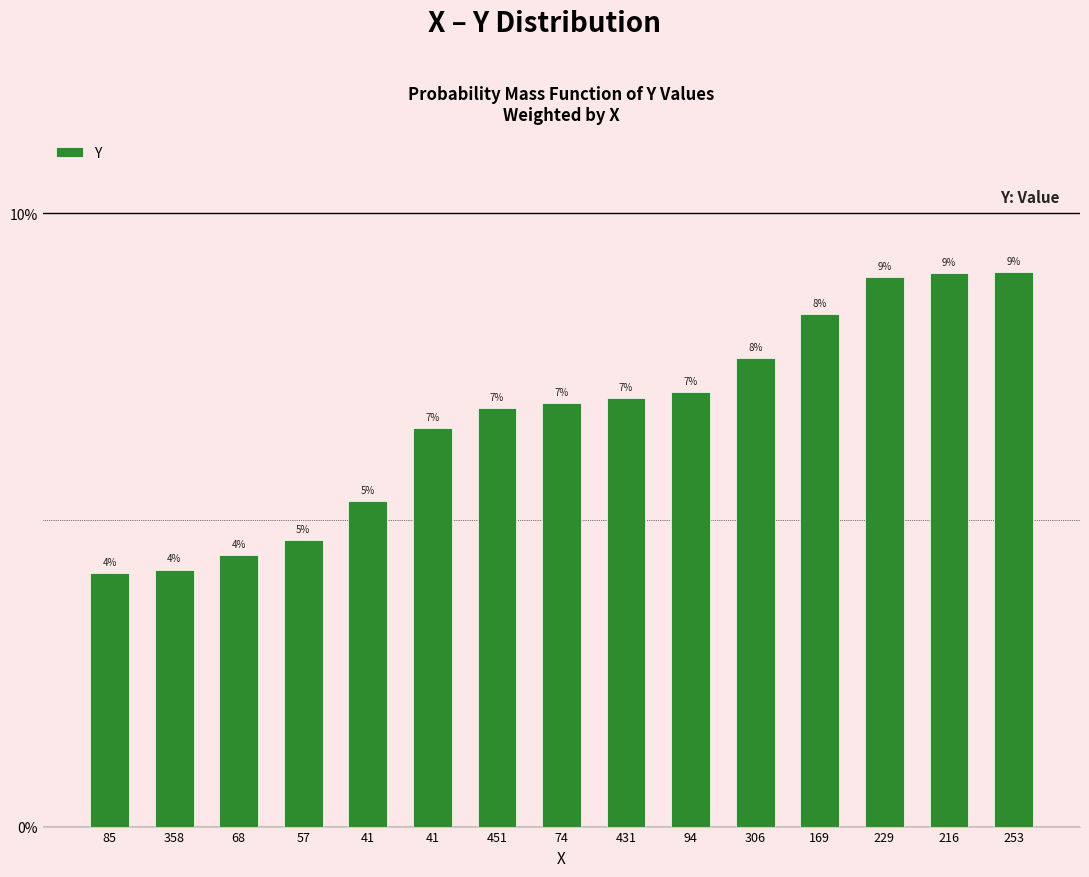

Does the chart contain stacked bars?

No